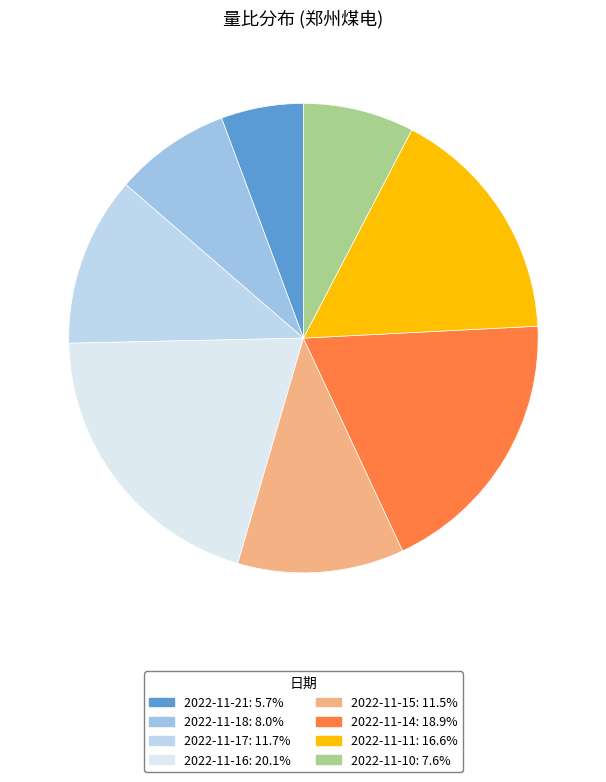

What is the smallest slice in the pie chart?

2022-11-21